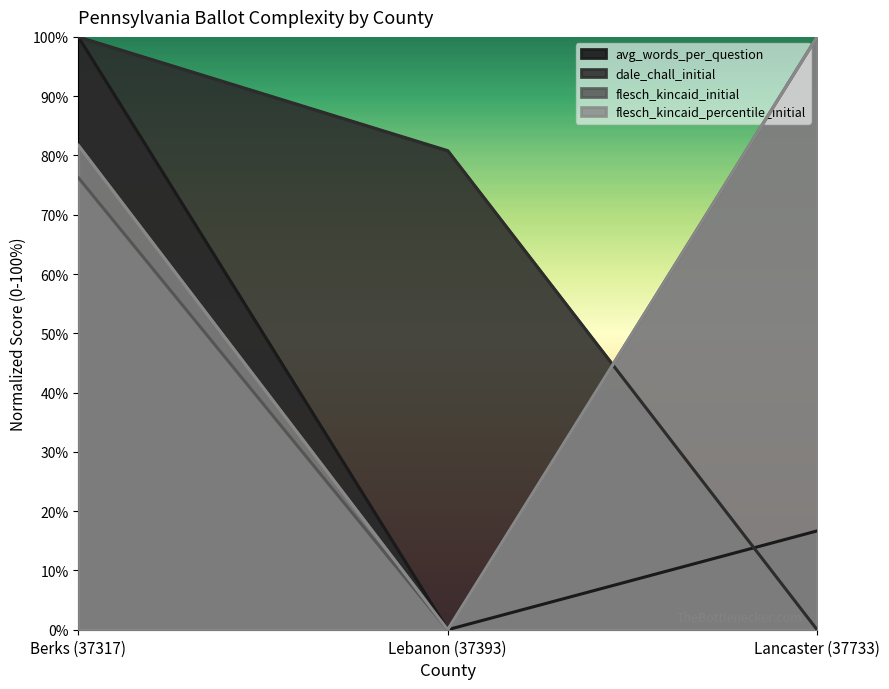

Is it true that avg_words_per_question equals -49.6 at Lebanon (37393)?

False